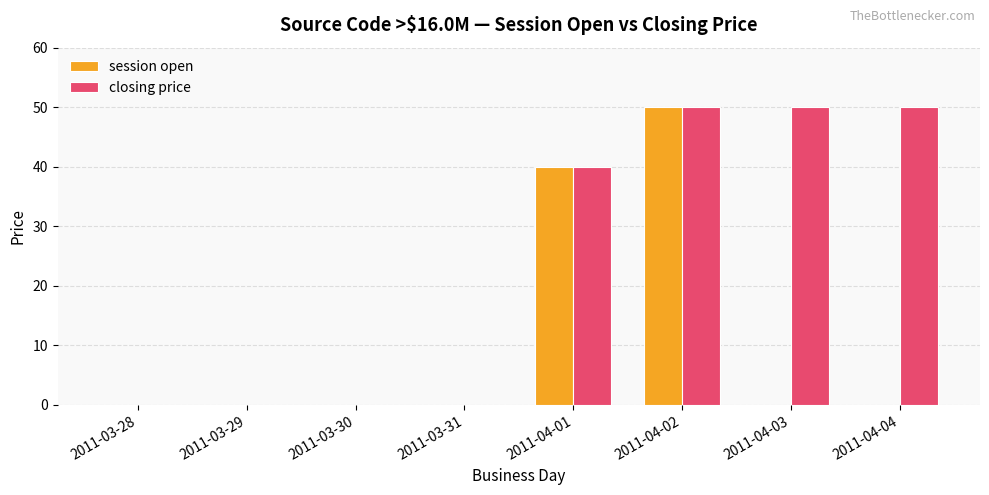

What is the sum of the closing price values at 2011-04-02 and 2011-03-31?

50